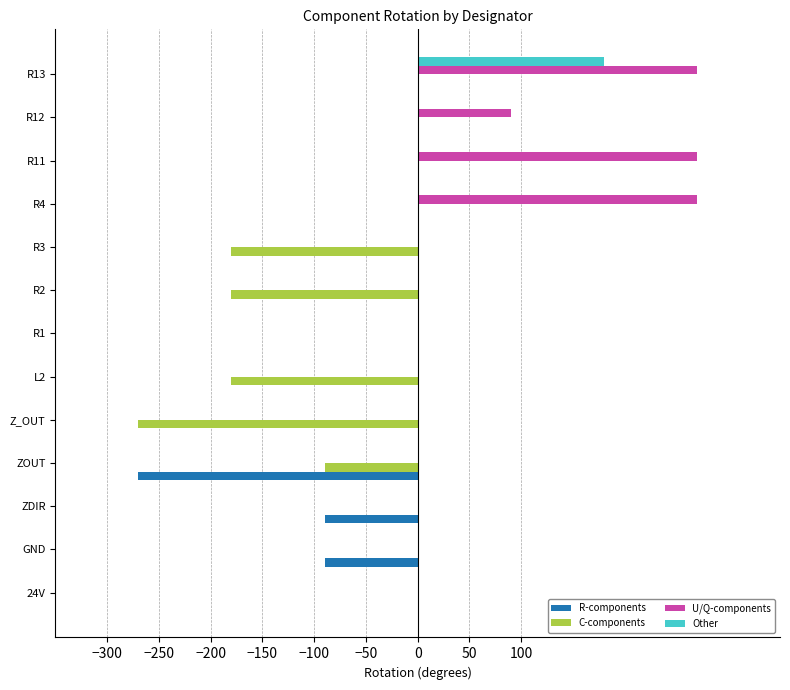

Is the value of Other at R1 greater than the value of U/Q-components at R13?

No